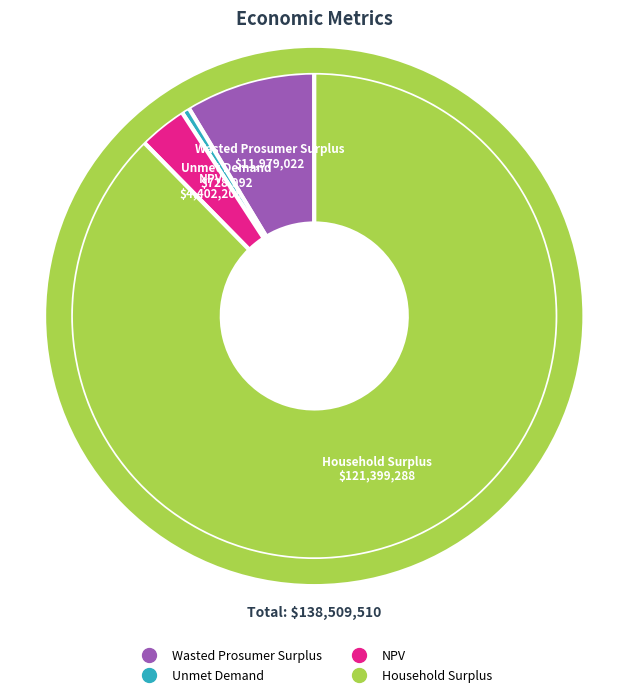

Is it true that Wasted Prosumer Surplus is 1% of the pie?

False